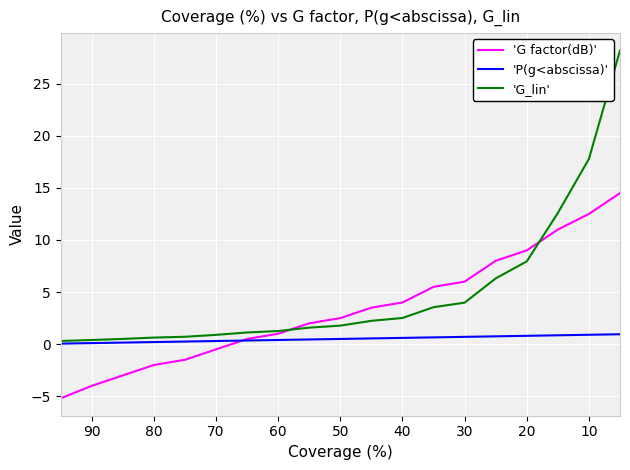

What is the difference between the maximum and second lowest values in the 'G_lin' series?

27.8